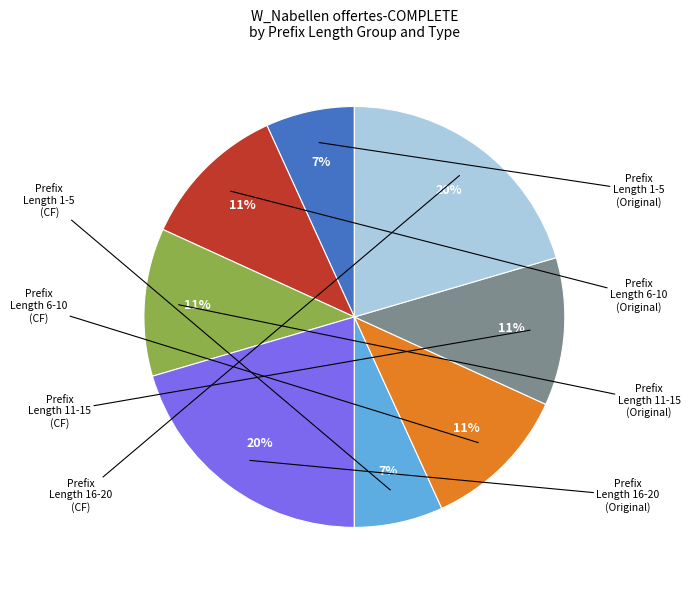

To the nearest percent, what is the average slice percentage?

12%